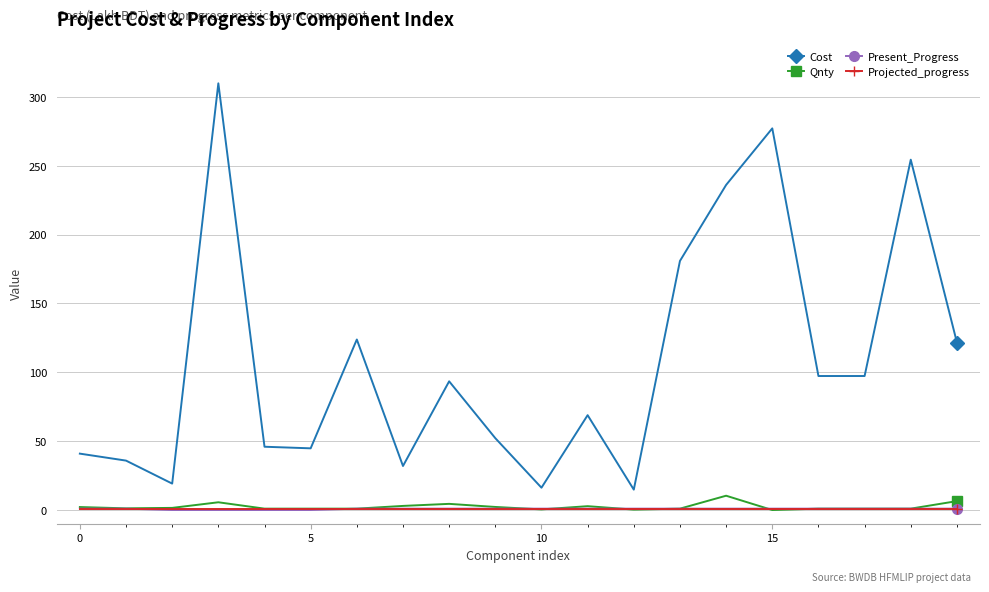

True or false: Cost and Qnty cross at least once.

False